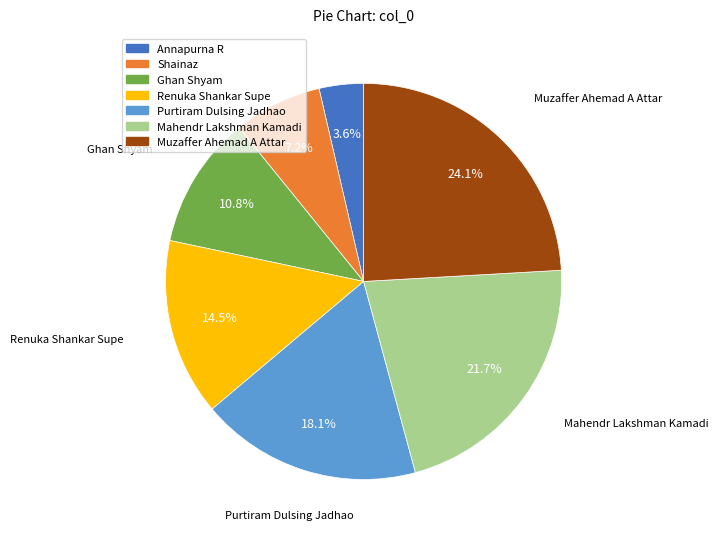

To the nearest percent, what is the difference between the Ghan Shyam and Muzaffer Ahemad A Attar slice percentages?

13%